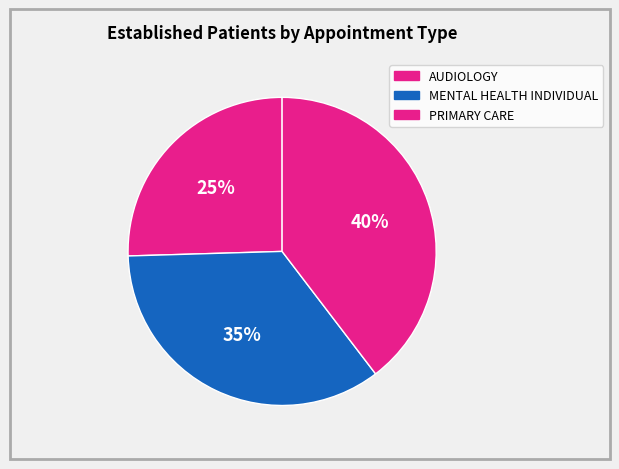

How many segments does this pie chart have?

3